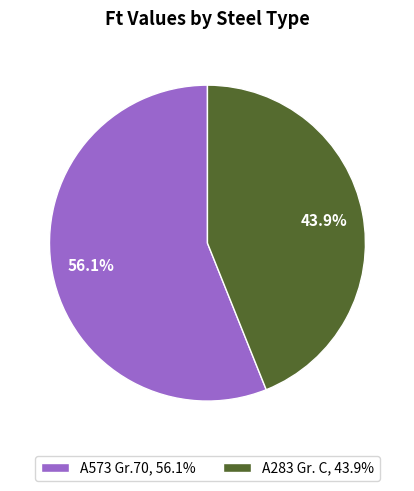

Combined, do A283 Gr. C and A573 Gr.70 account for over 50%?

Yes